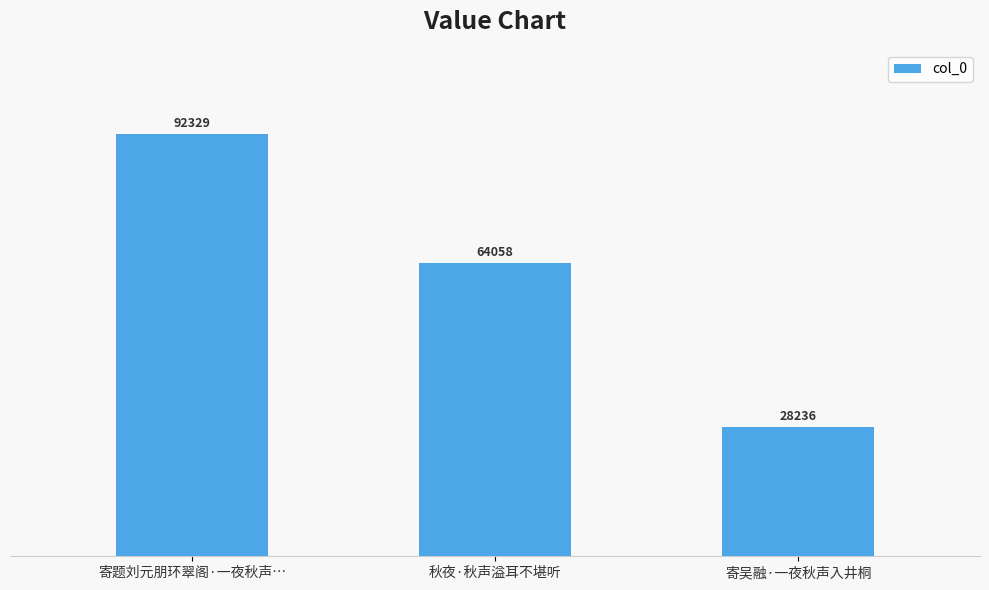

Is it true that the value at 寄题刘元朋环翠阁·一夜秋声… is 158936?

False